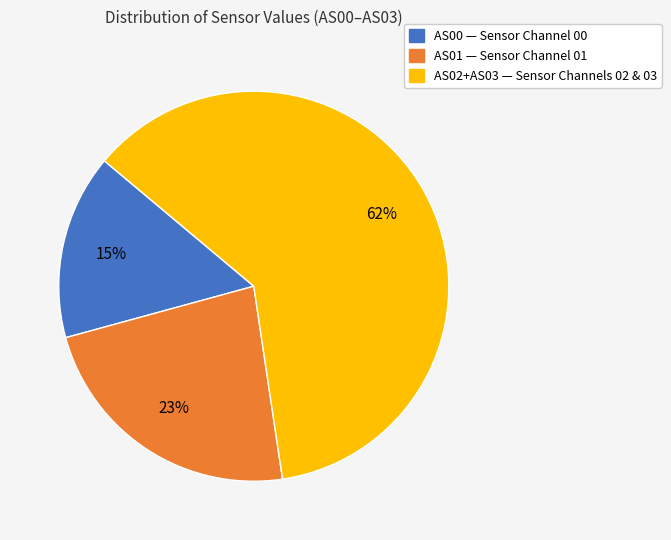

To the nearest percent, what is the average slice percentage?

33%